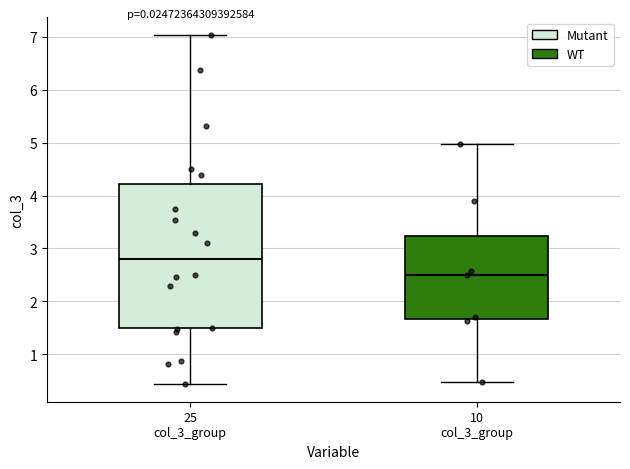

Which box is the tallest, from its lower edge to its upper edge?

25 col_3_group